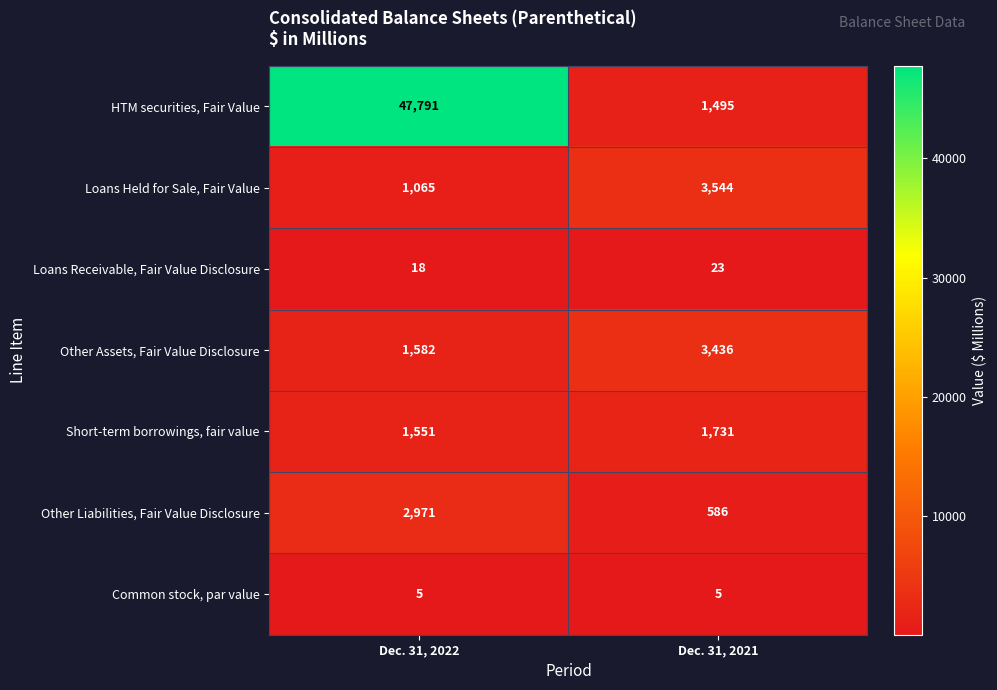

The value of Loans Held for Sale, Fair Value at Dec. 31, 2021 is 1014. True or false?

False